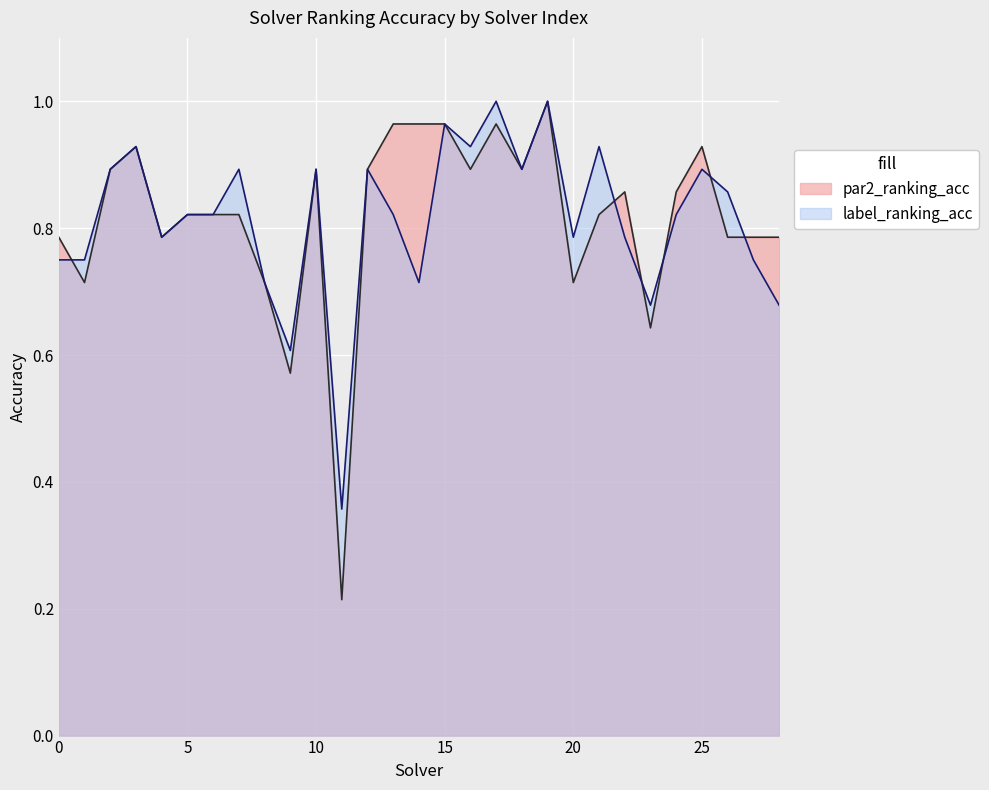

Which label corresponds to the smallest value in the chart?

11